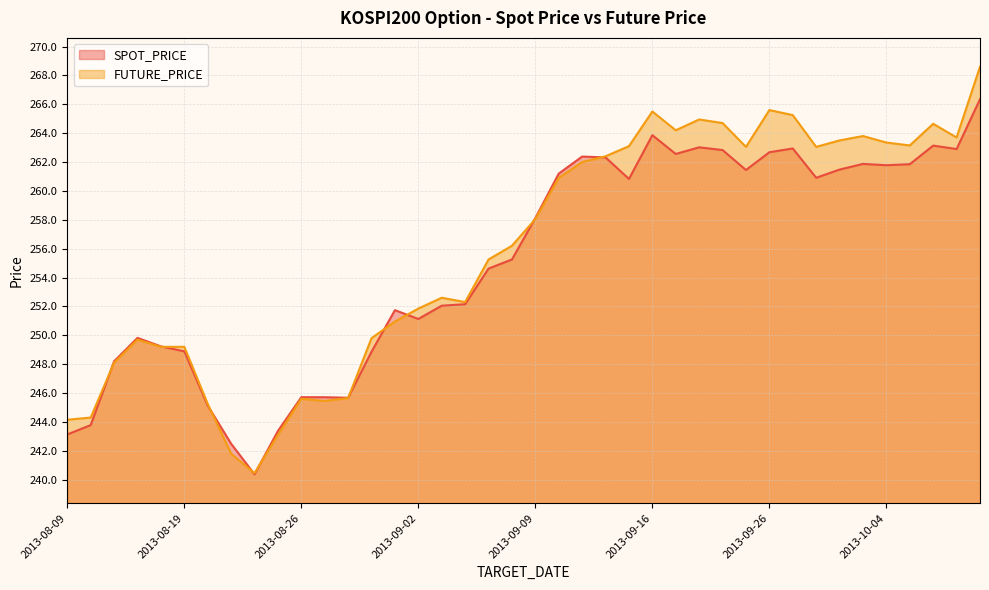

At which category does FUTURE_PRICE reach its first local peak?

2013-08-14